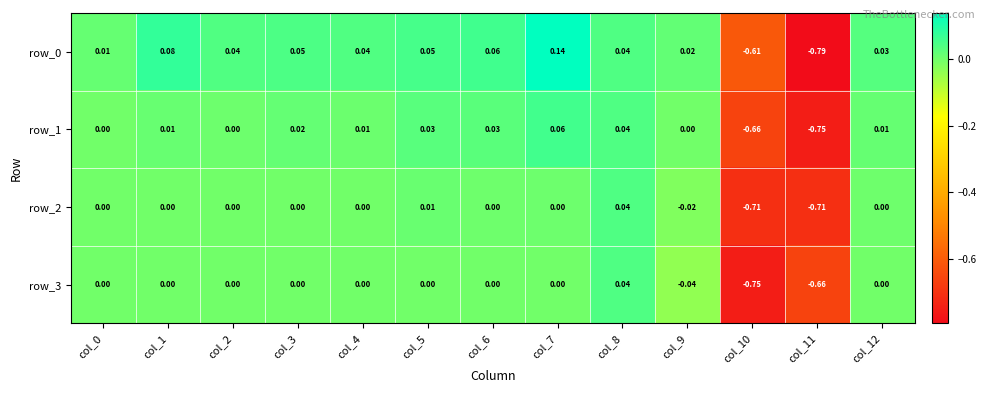

Count the number of data series in this chart.

4